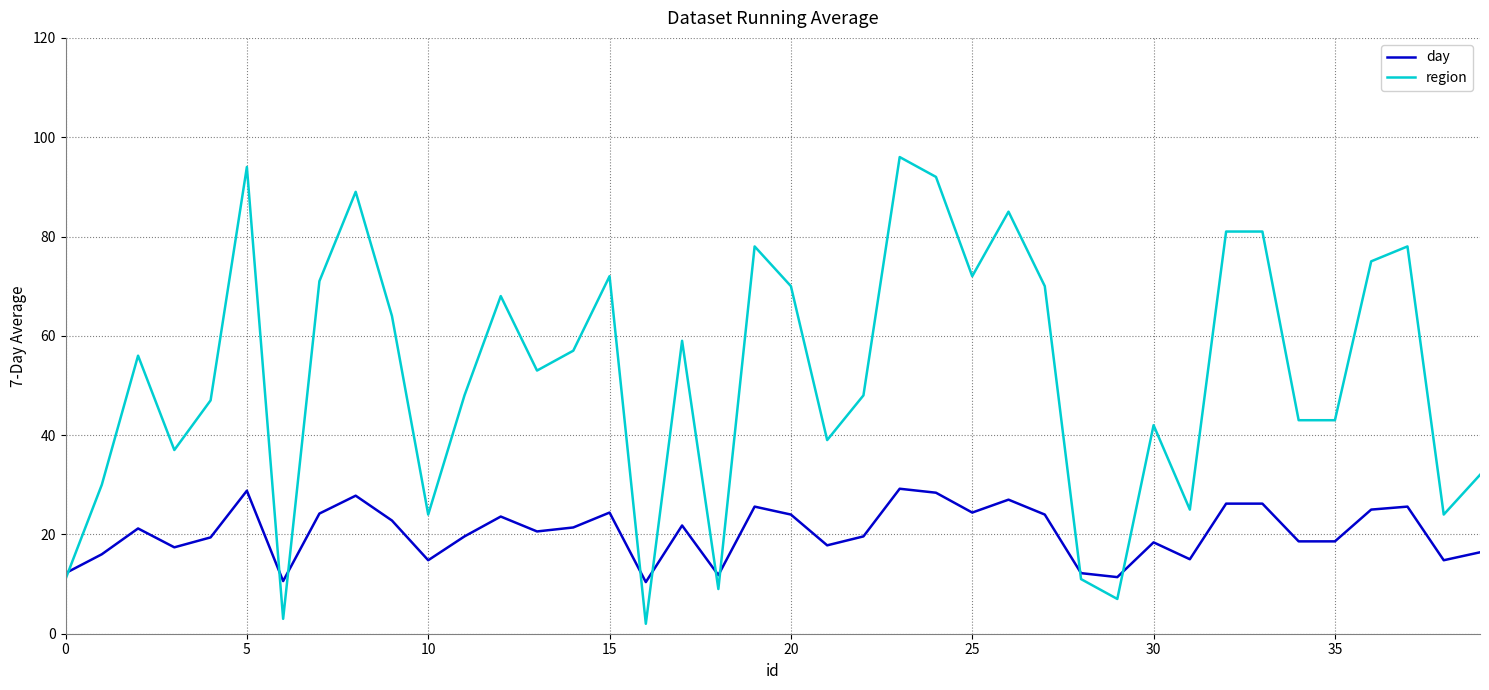

Rank the series by their maximum value, from highest to lowest.

region, day